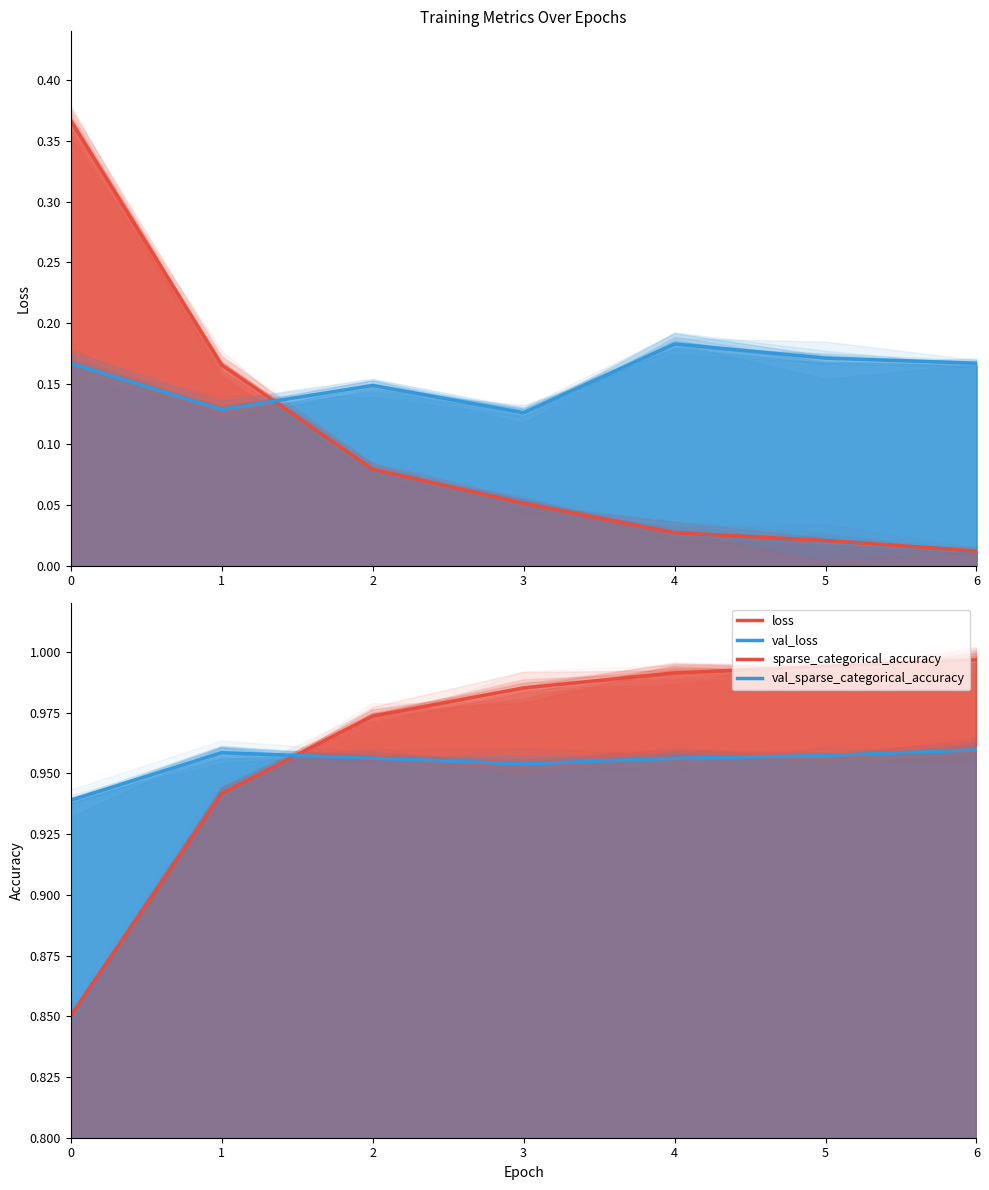

What is the total value across all series at 1?

2.2